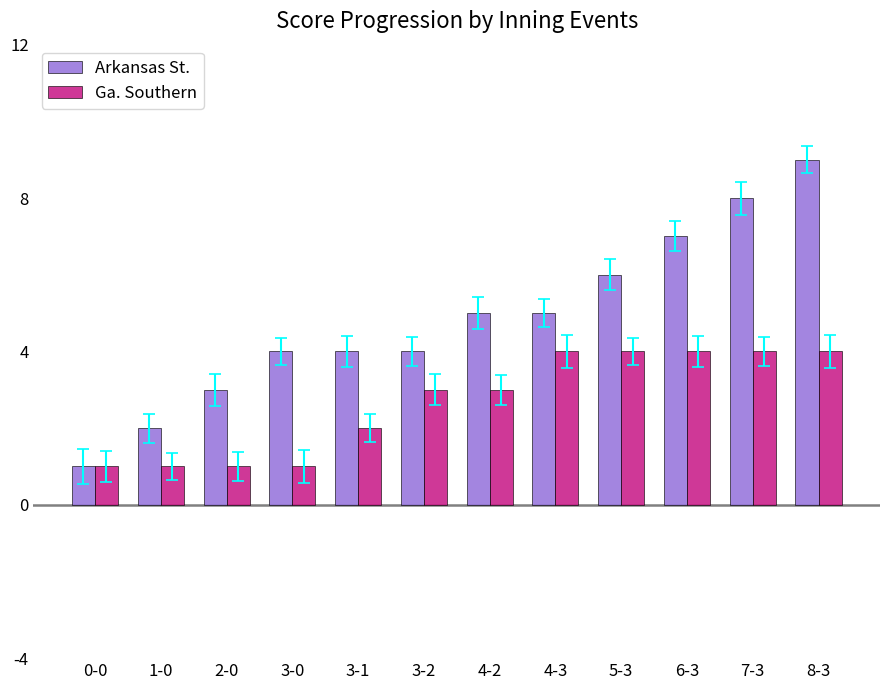

Rank the series at 3-2 from lowest to highest value.

Ga. Southern, Arkansas St.